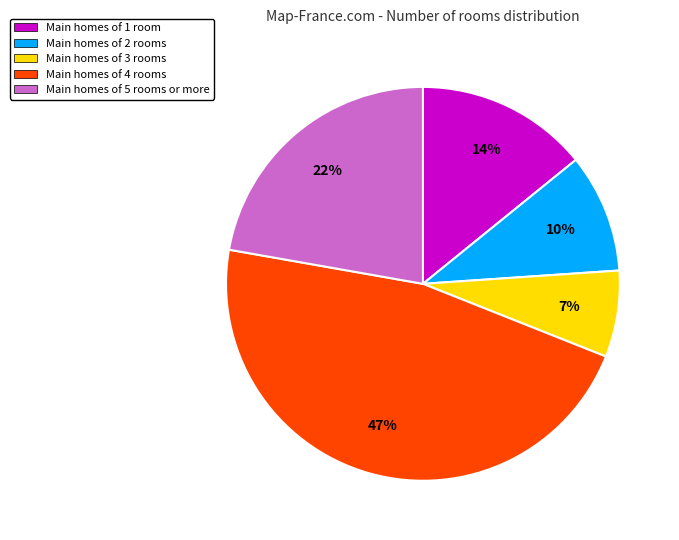

To the nearest percent, what is the difference between the largest and smallest slice percentages?

40%